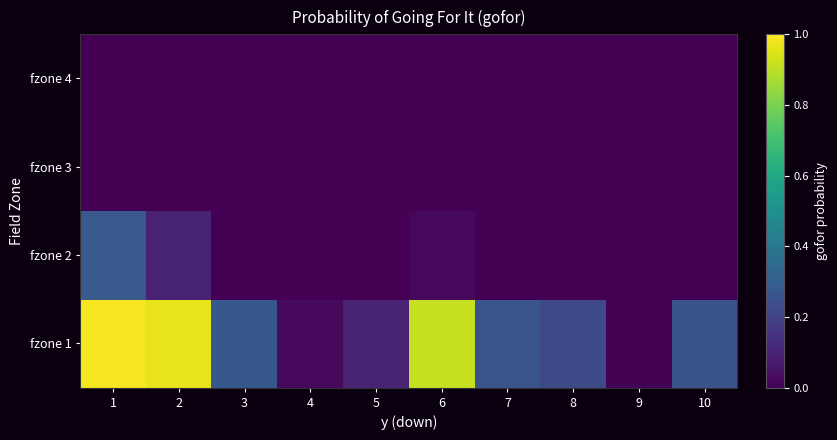

Which series has the largest total across all categories?

fzone 1